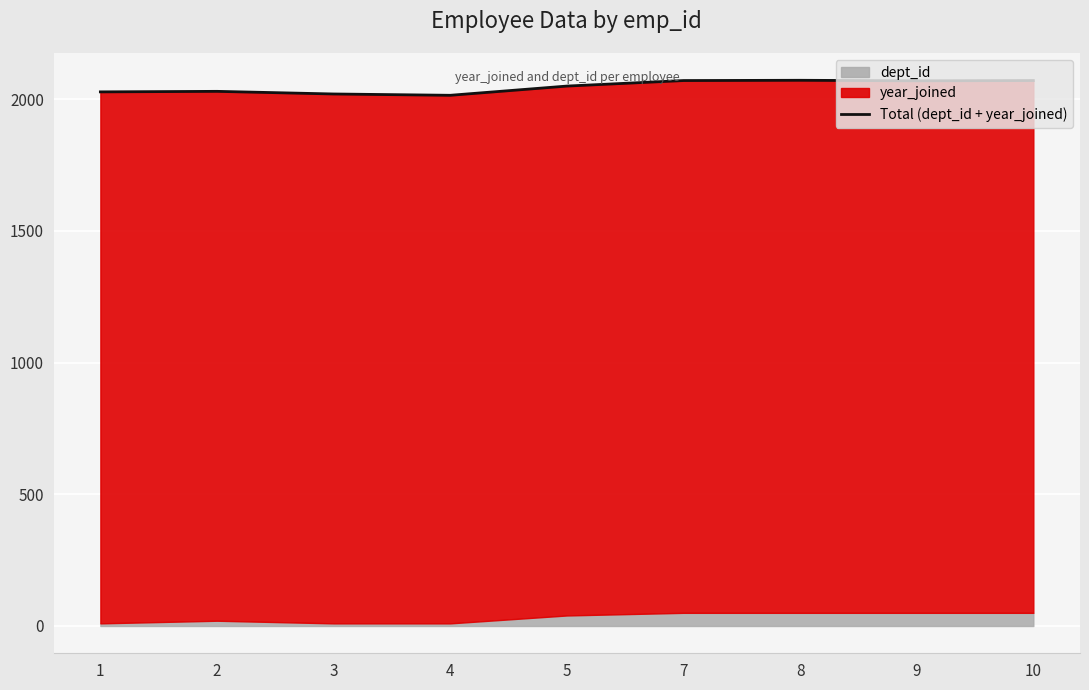

How many lines are shown in the chart?

1